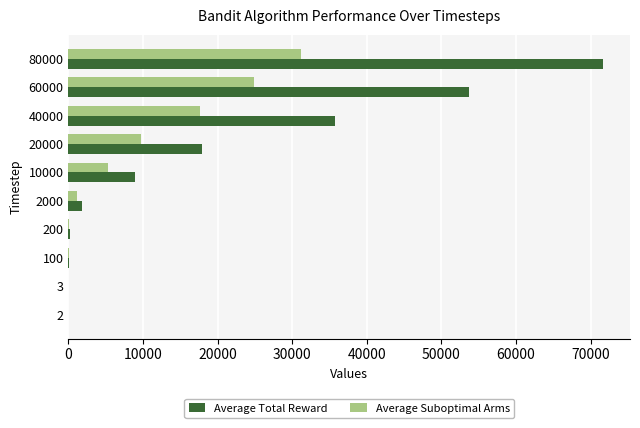

What is the greatest value displayed?

71687.3